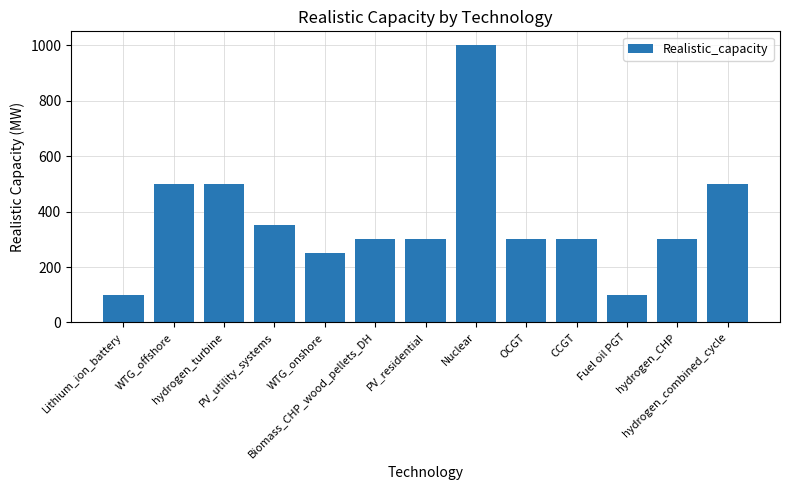

What is the value of the 6th bar from the left?

300